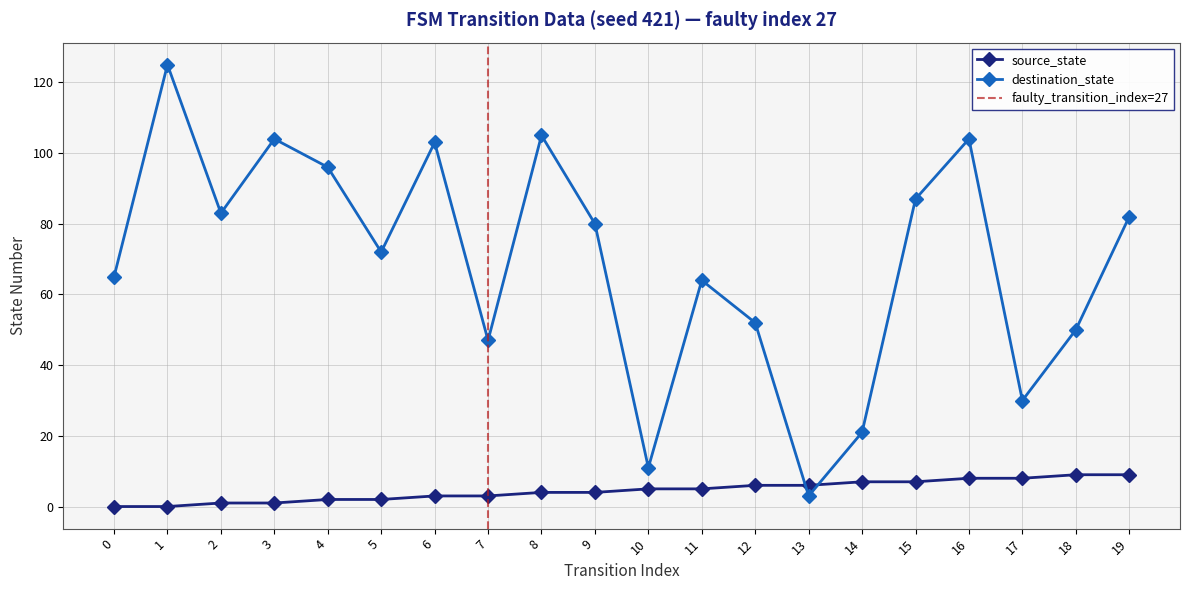

How many data points does each series have?

20